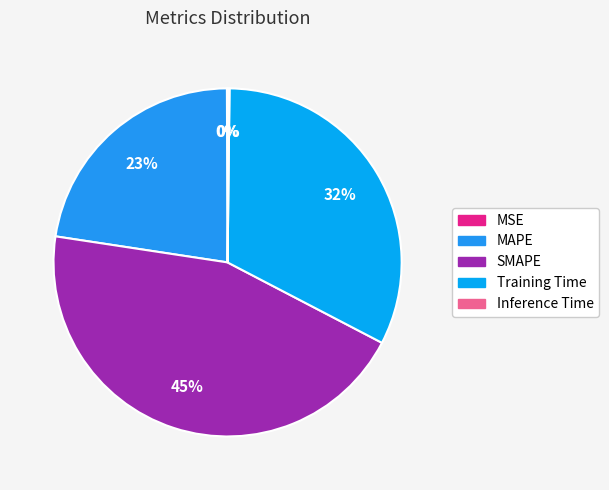

Which slice is the largest?

SMAPE